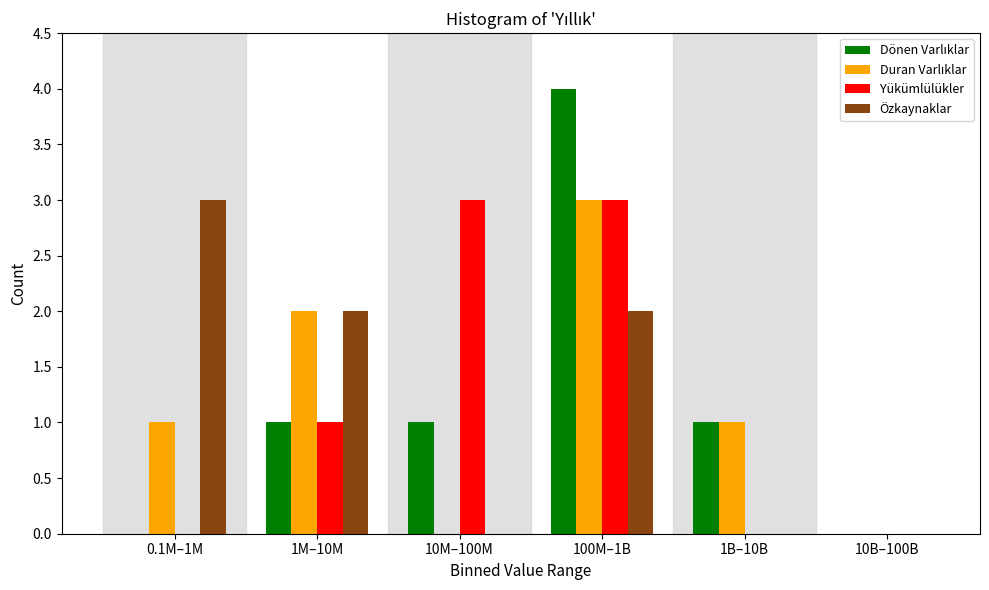

What is the maximum value shown in the chart?

4